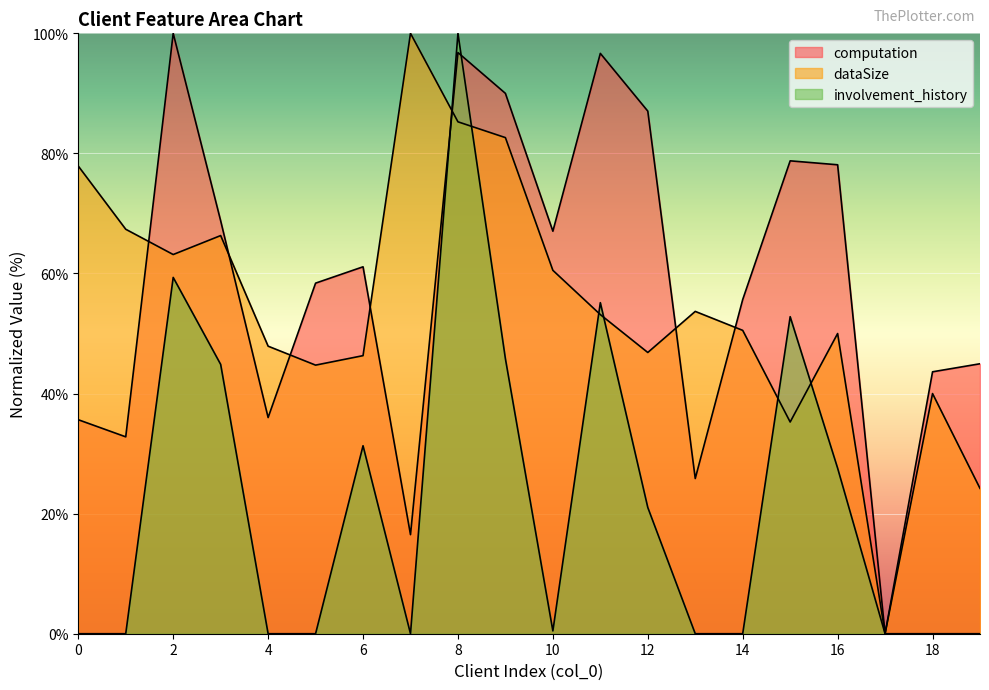

Where do dataSize and computation first cross each other?

1 and 2